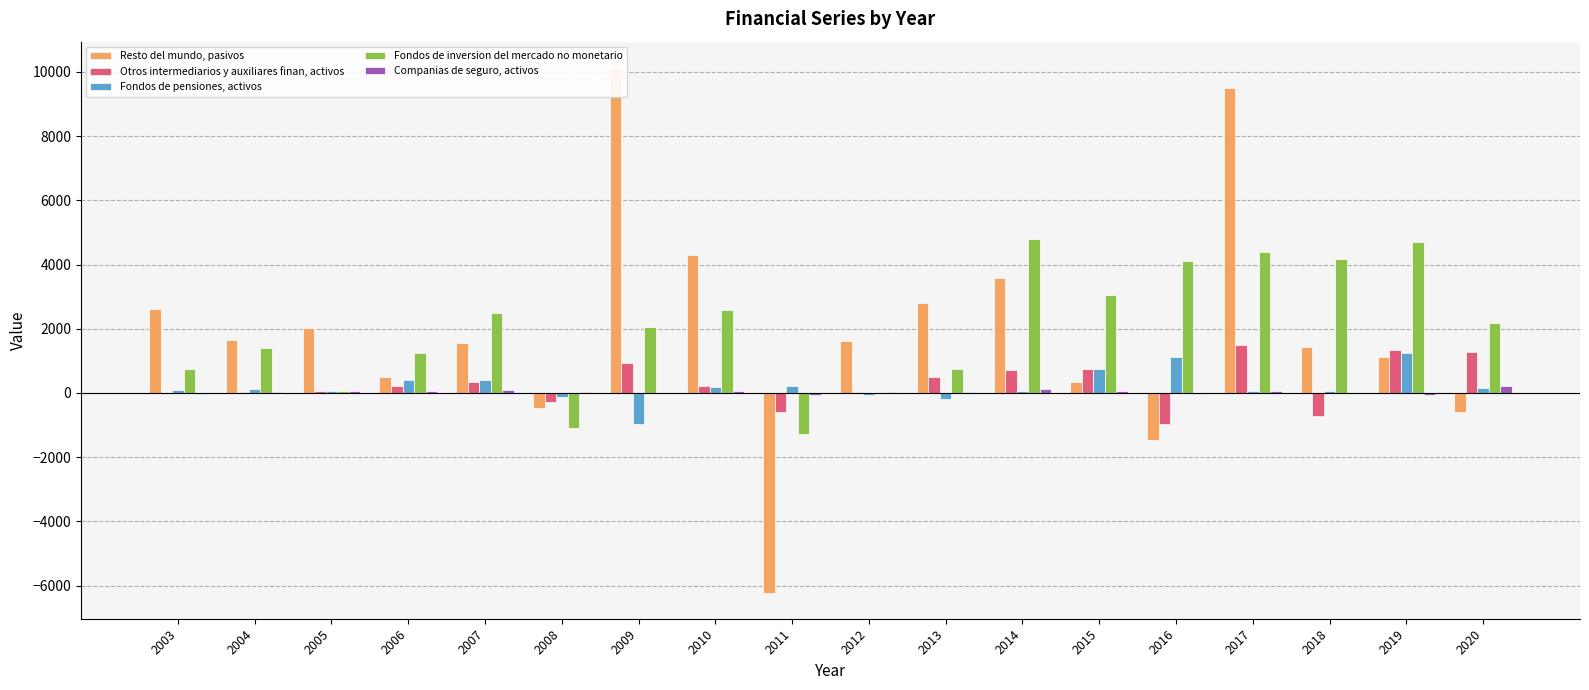

Which label corresponds to the smallest value in the chart?

2011